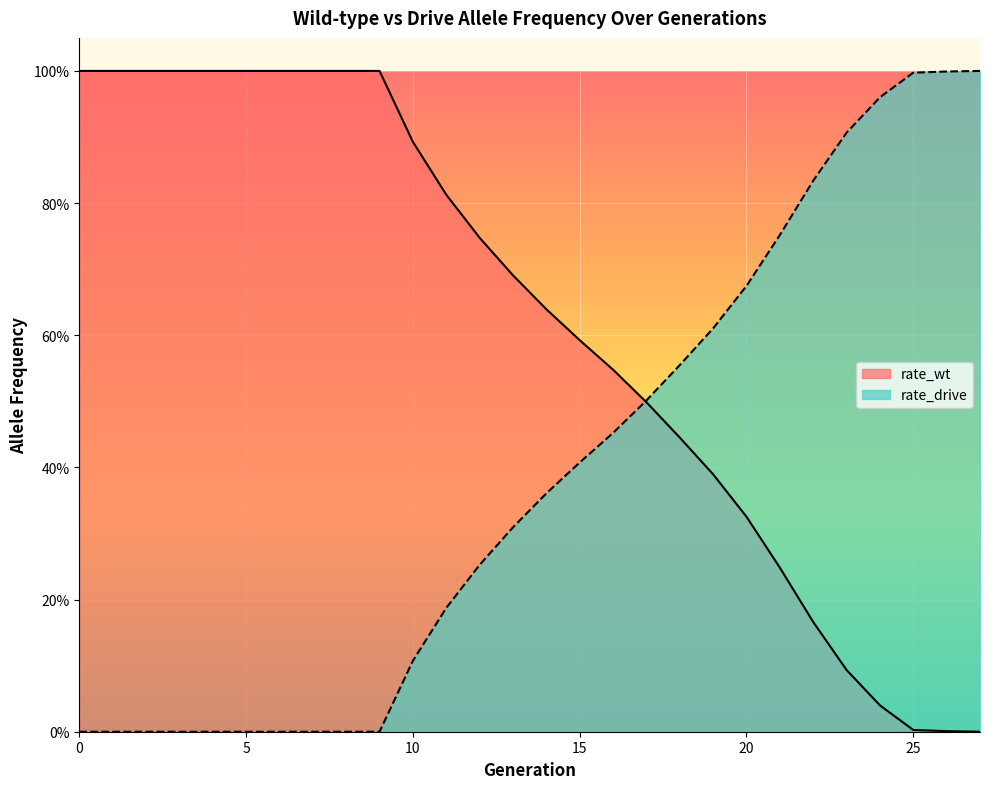

List the labels in order of rate_wt value, largest first.

0, 1, 2, 3, 4, 5, 6, 7, 8, 9, 10, 11, 12, 13, 14, 15, 16, 17, 18, 19, 20, 21, 22, 23, 24, 25, 26, 27